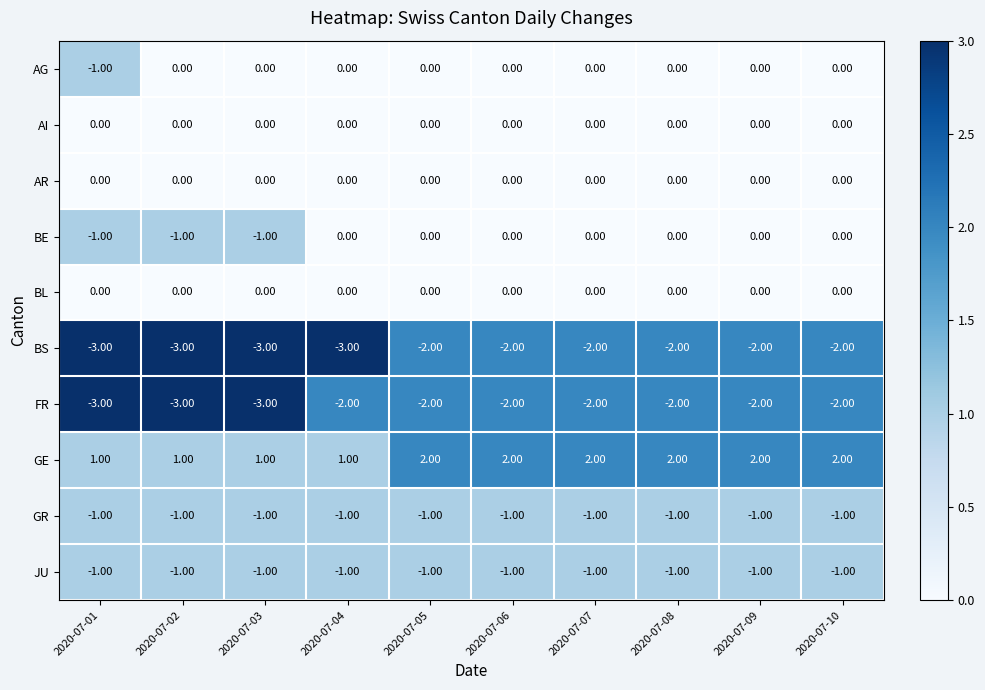

What is the sum of the BS values at 2020-07-01 and 2020-07-03?

-6